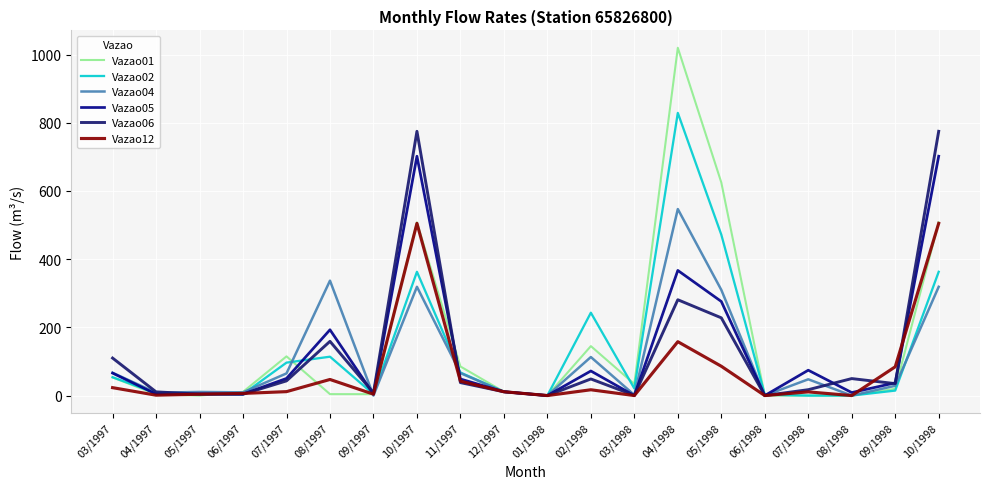

Which series has the widest spread of values?

Vazao01